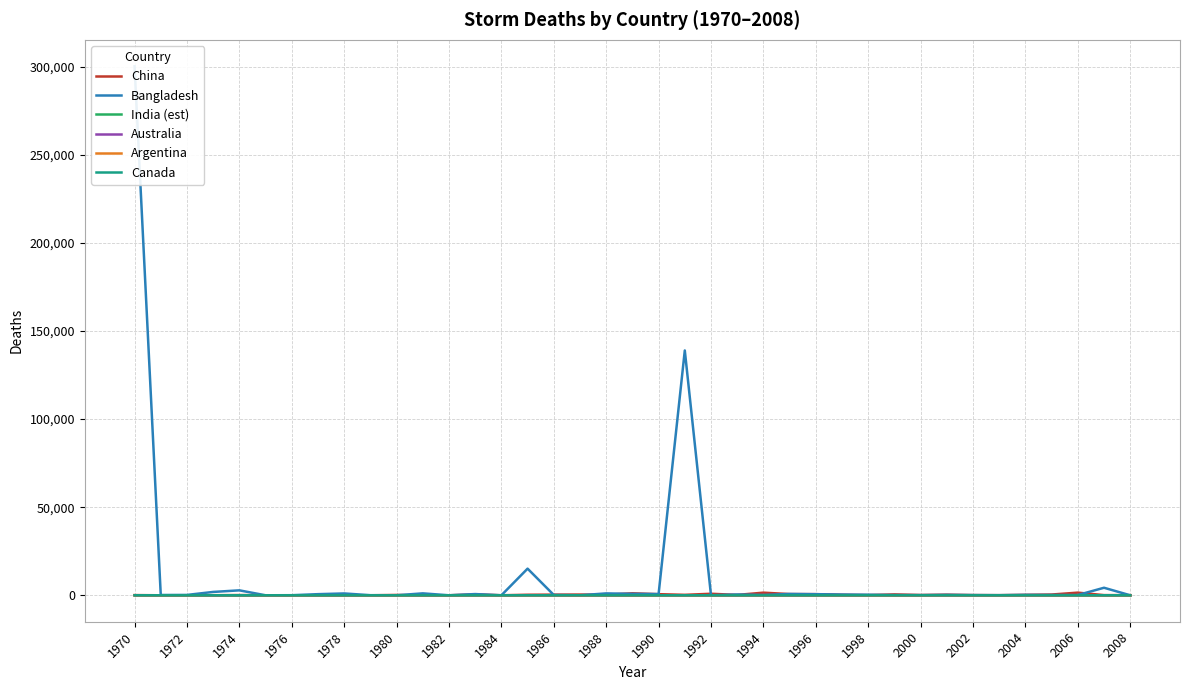

Where is the first local minimum for Argentina?

1994